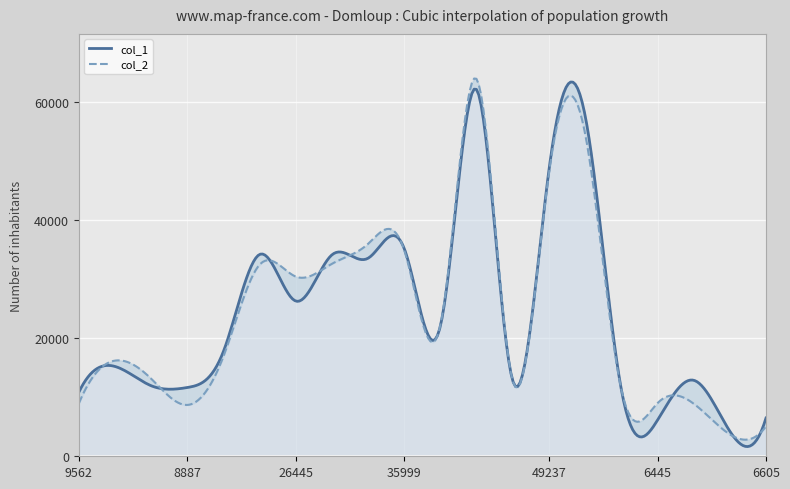

How many times do col_2 and col_1 cross each other?

10